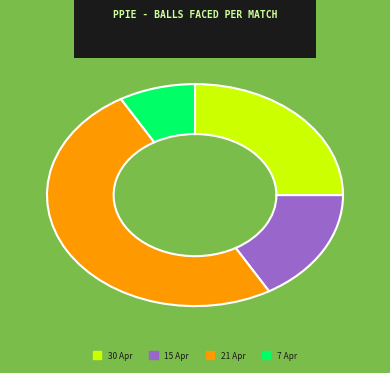

Between 7 Apr and 30 Apr, which is larger?

30 Apr